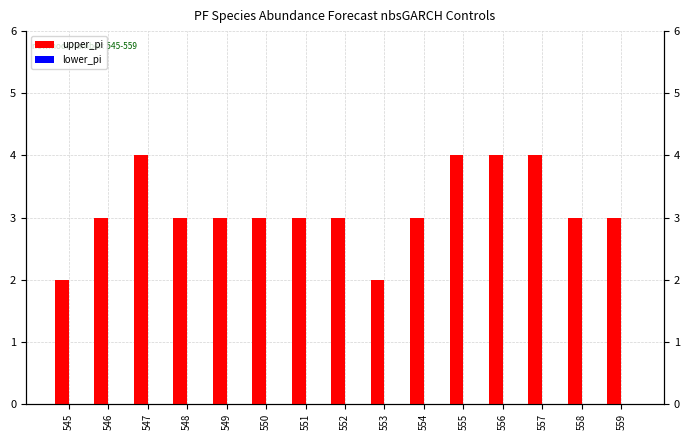

True or false: upper_pi has a value of 3 at 550.

True